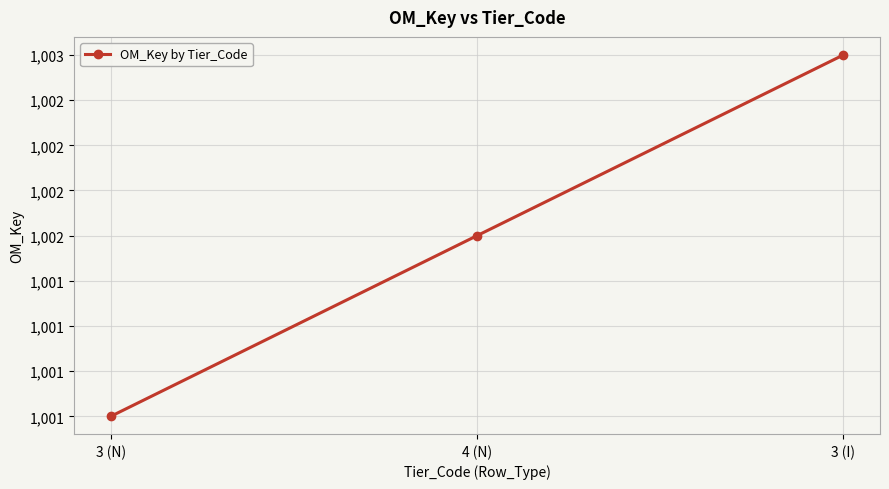

Between 3 (N) and 4 (N), which is larger?

4 (N)